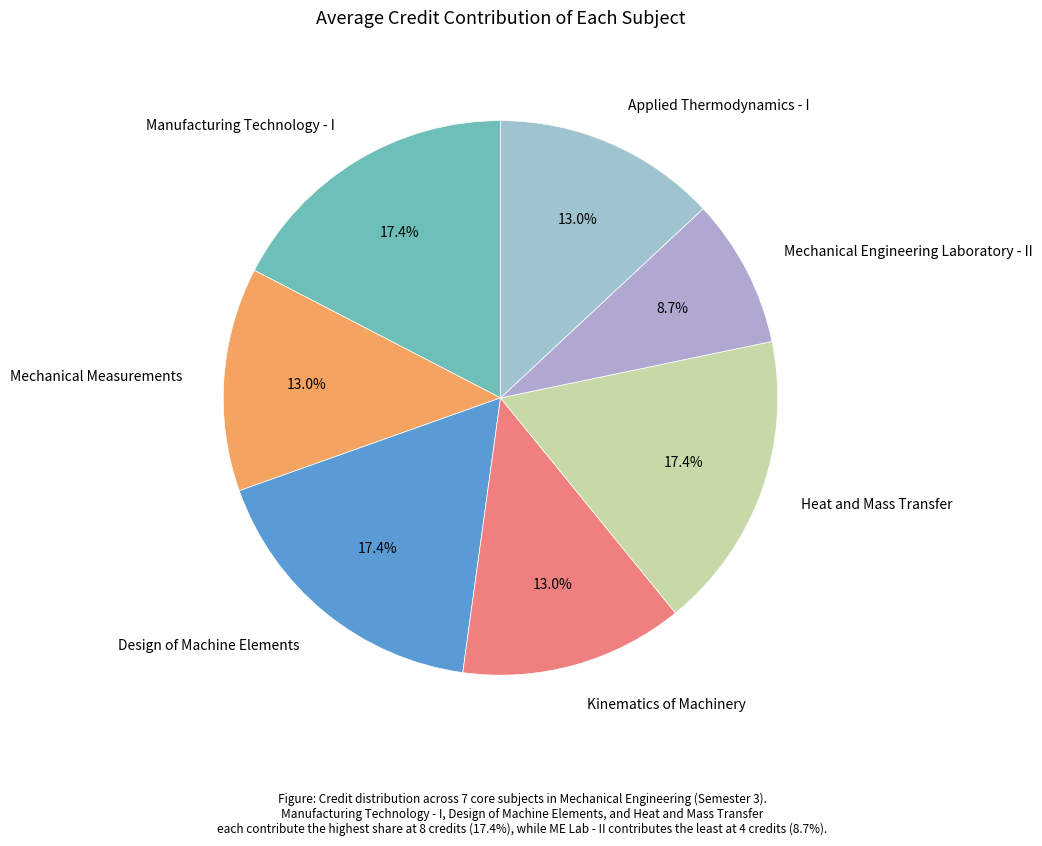

Which category has the smallest portion of the pie?

Mechanical Engineering Laboratory - II